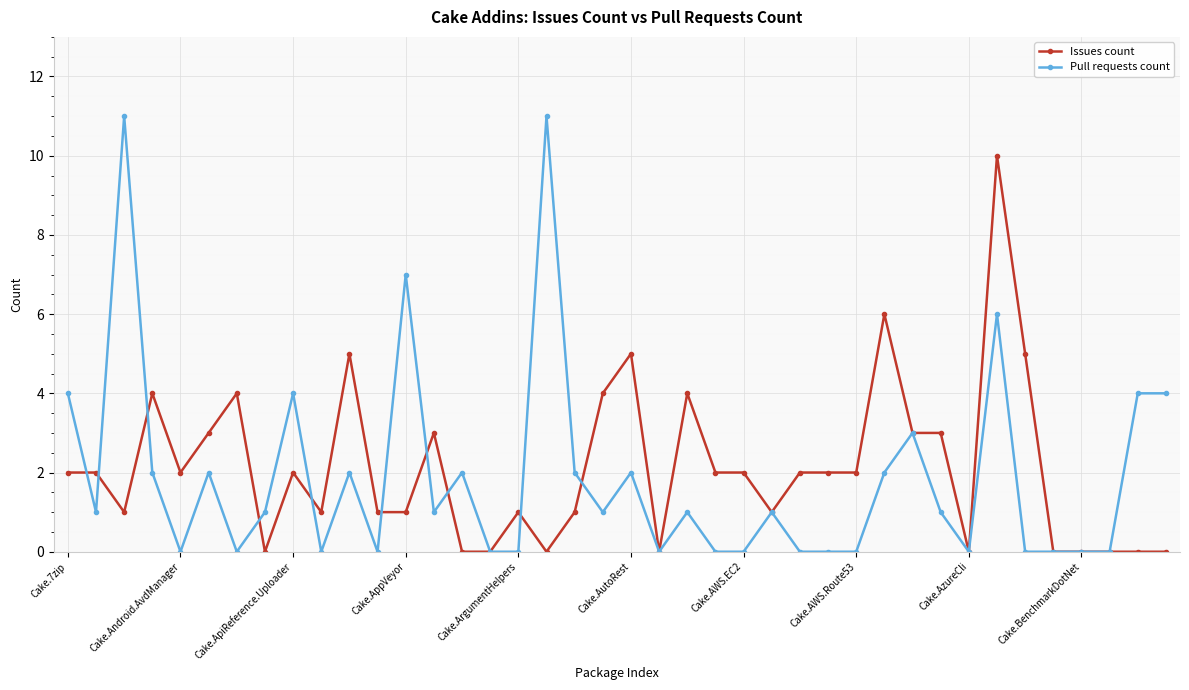

Which series has the largest range (max minus min)?

Pull requests count